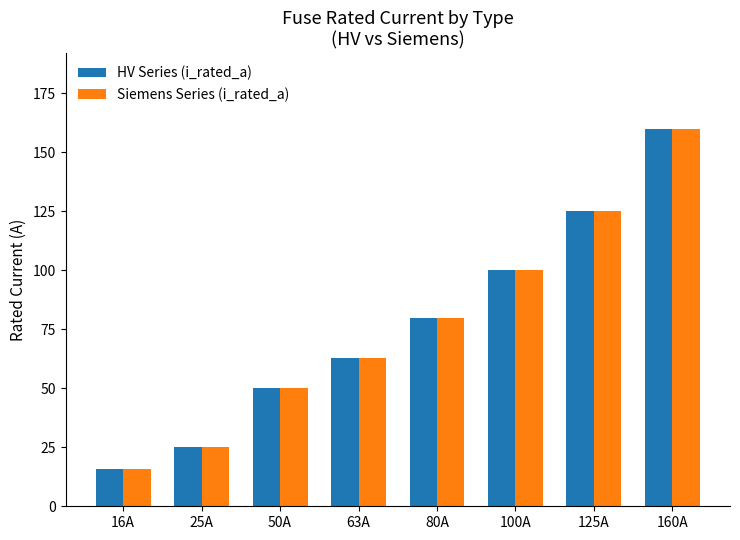

What is the lowest value of the Siemens Series (i_rated_a) series?

16